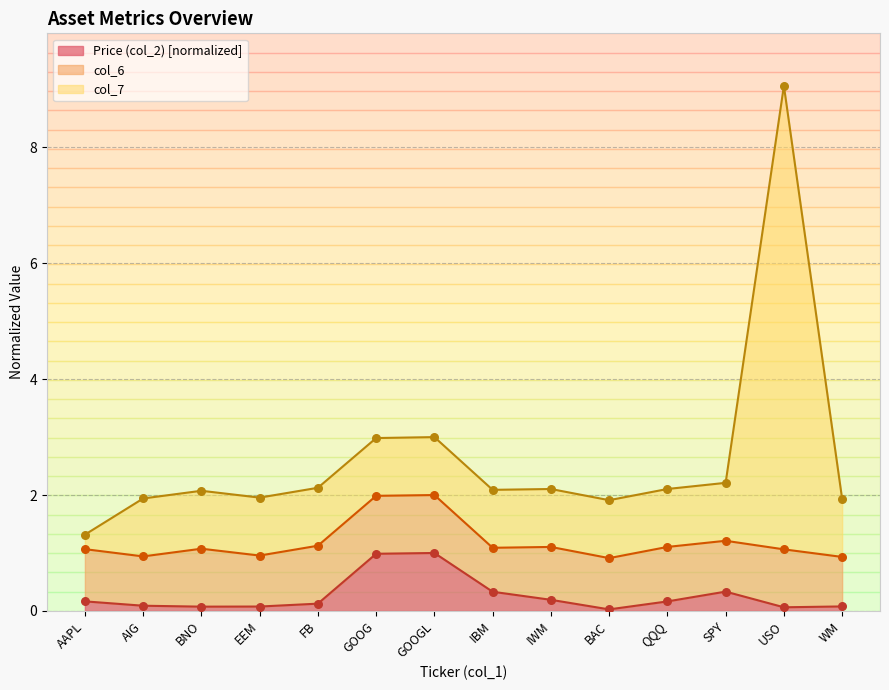

True or false: Price (col_2) [normalized] has a value of 0.2 at QQQ.

True